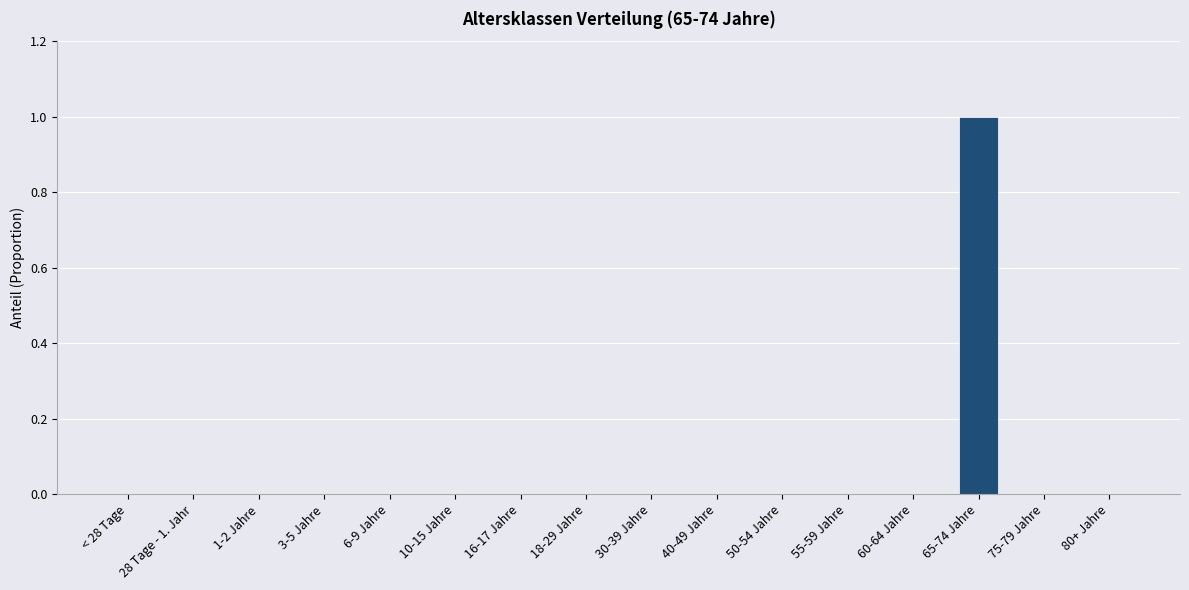

True or false: the data shows 0 at < 28 Tage.

True